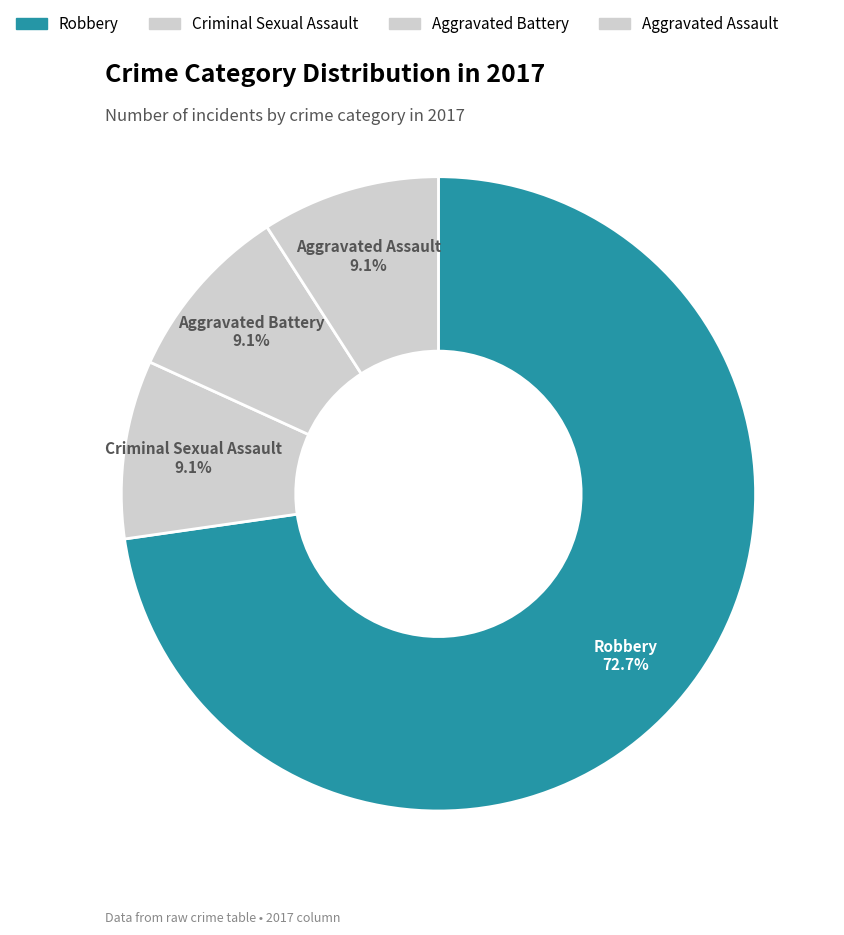

How many slices are in this pie chart?

4